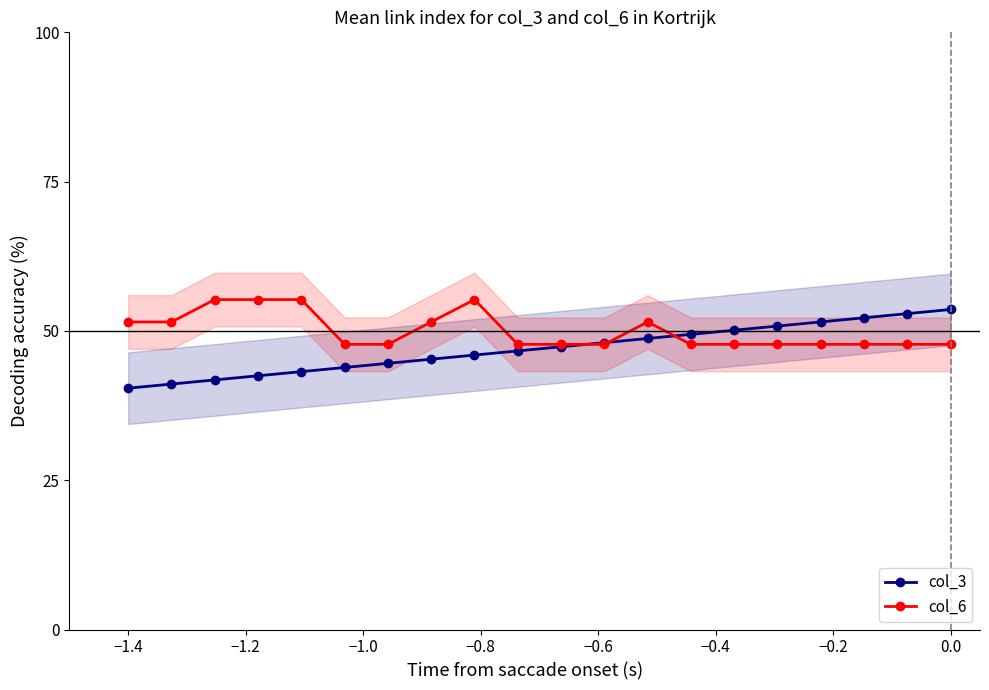

What is the highest value of the col_3 series?

53.6